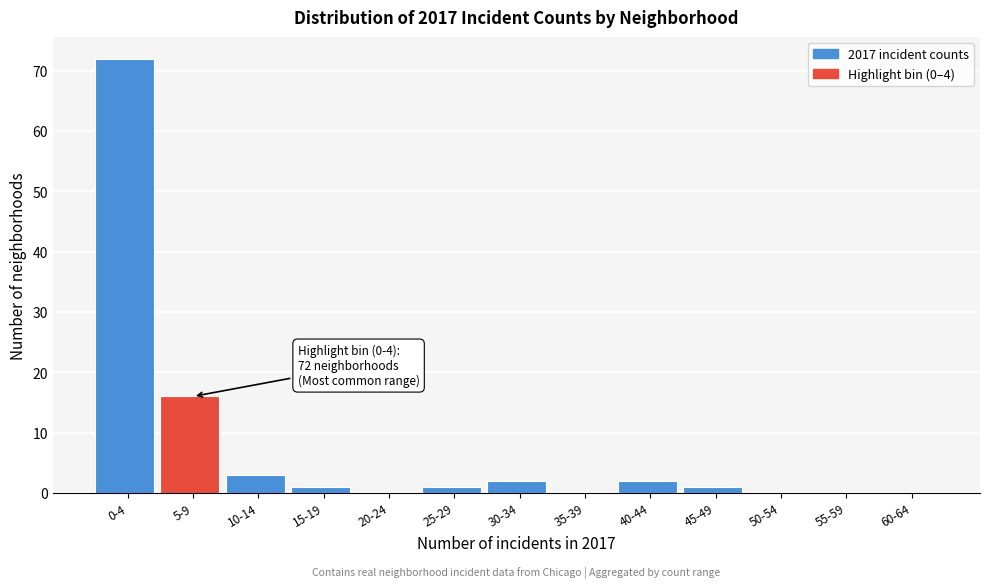

Reading left to right, what are all the values shown in this chart?

0-4=72	5-9=16	10-14=3	15-19=1	20-24=0	25-29=1	30-34=2	35-39=0	40-44=2	45-49=1	50-54=0	55-59=0	60-64=0